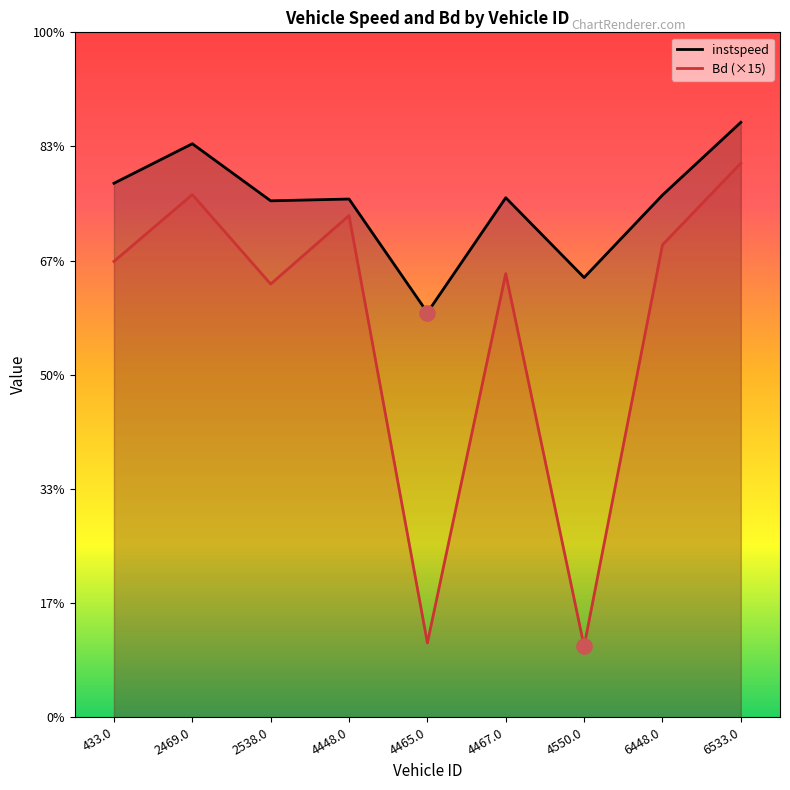

Which series has the largest total across all categories?

instspeed